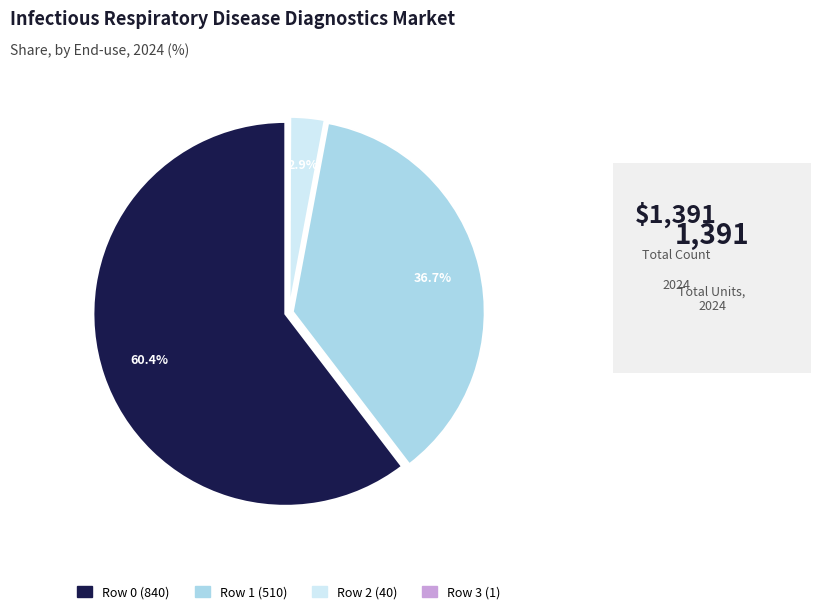

Is there a majority slice in this chart?

Yes